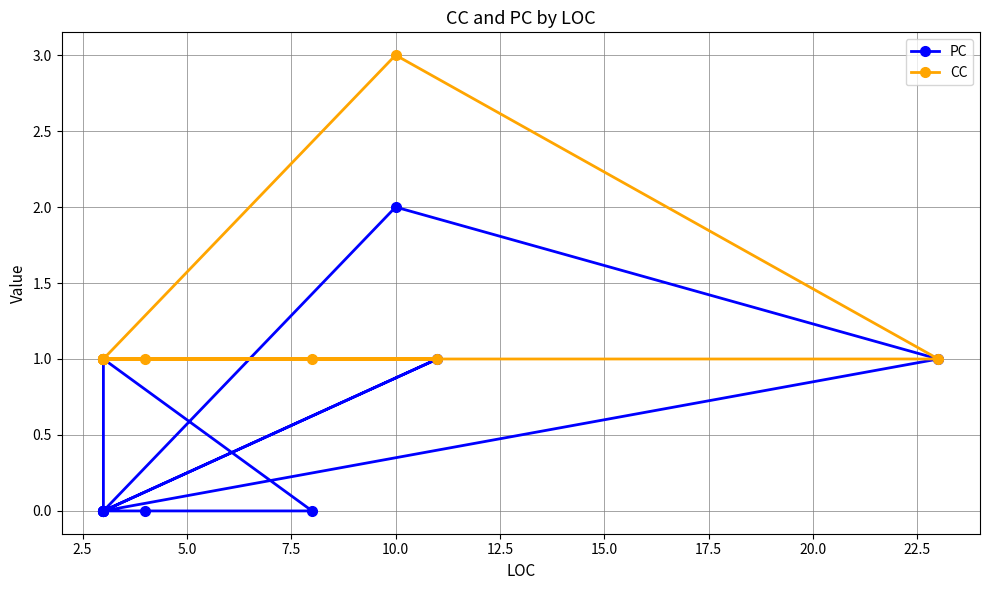

What is the value of the CC point at the 4th from the left?

1